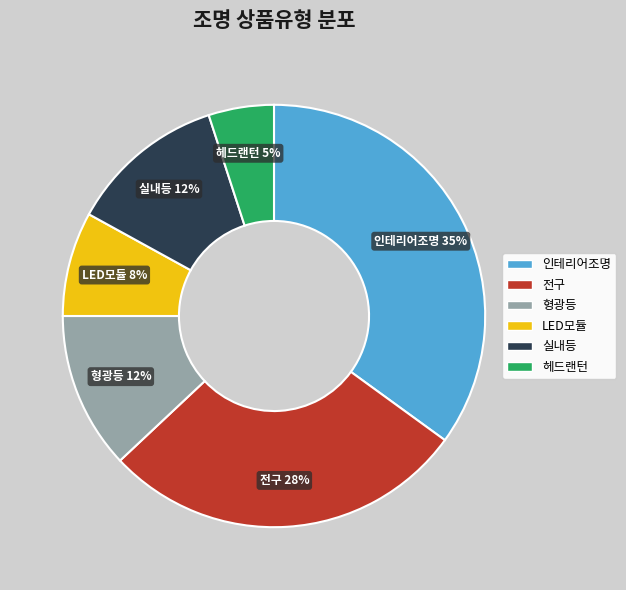

To the nearest percent, what is the average slice percentage?

17%